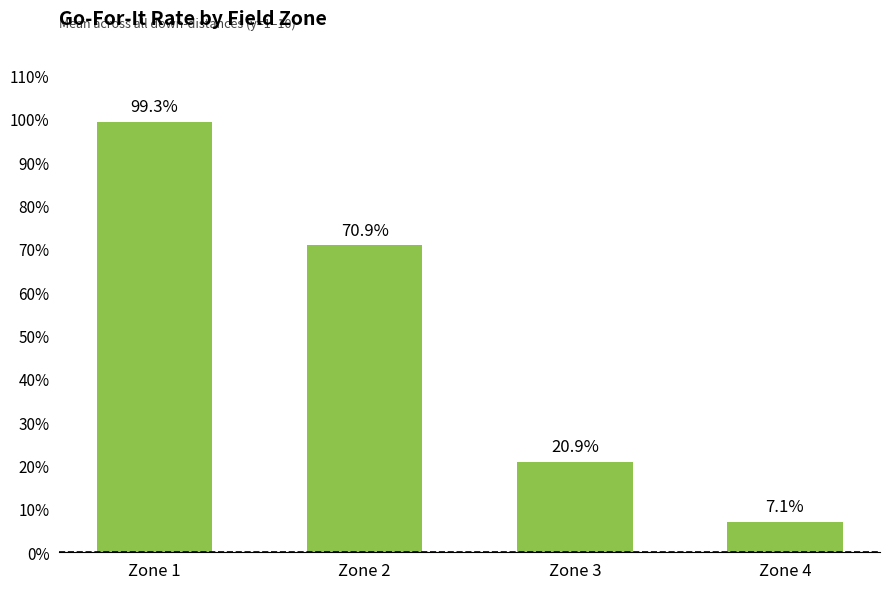

Are the bars horizontal?

No